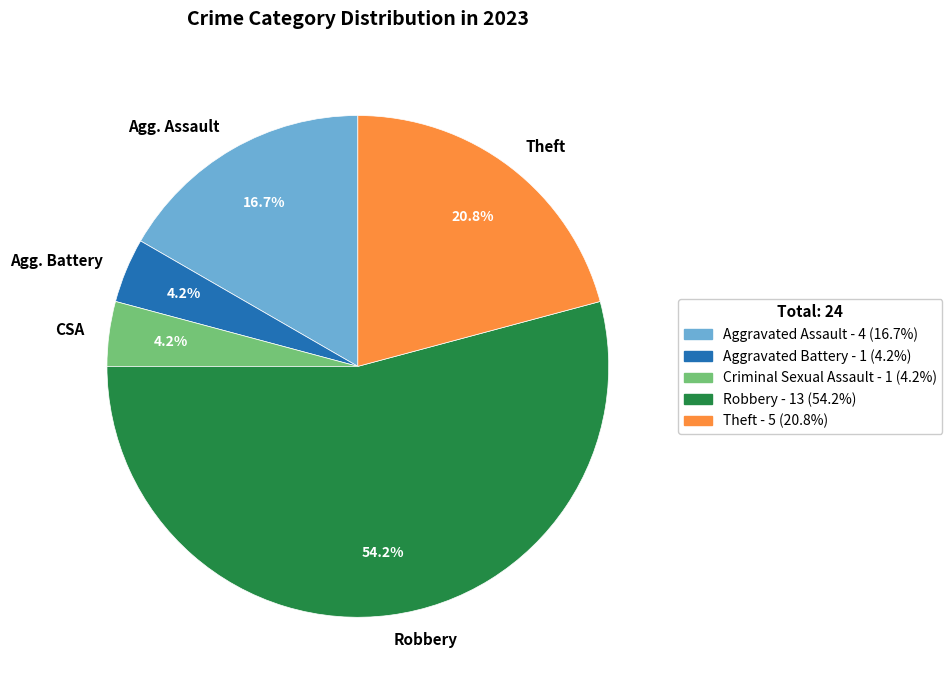

Does Robbery represent more than half of the total?

Yes